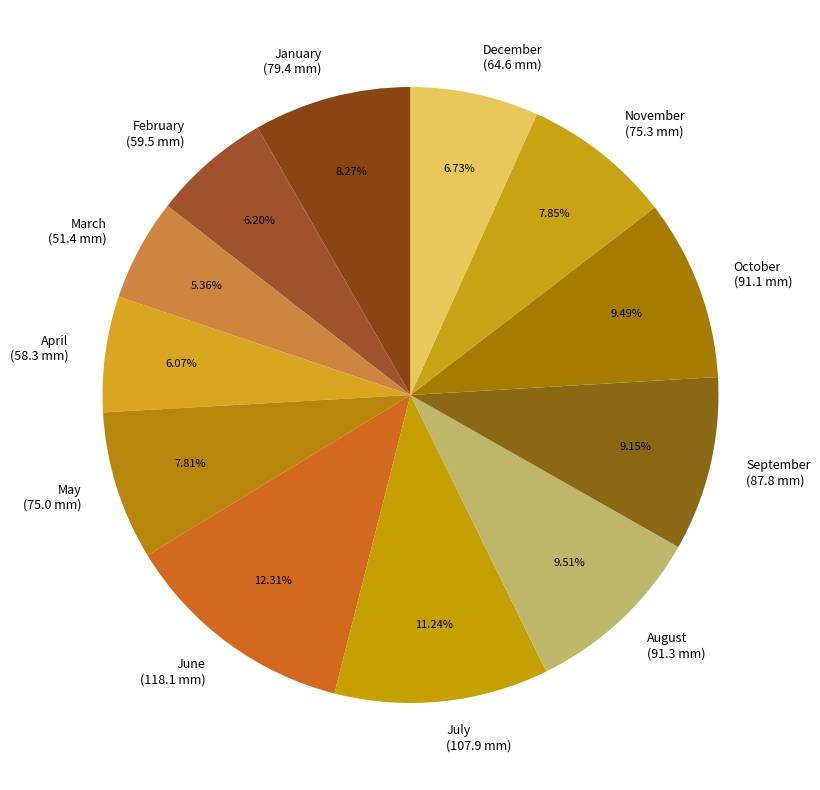

What percentage is NOT represented by August?

90.5%